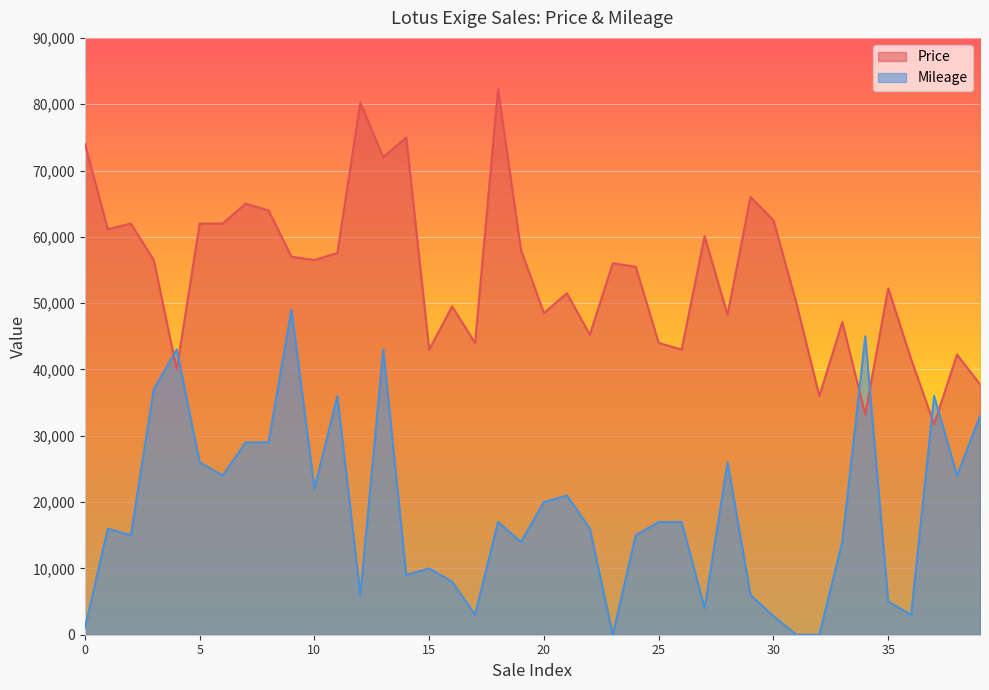

At how many categories does at least one series exceed 40045?

37